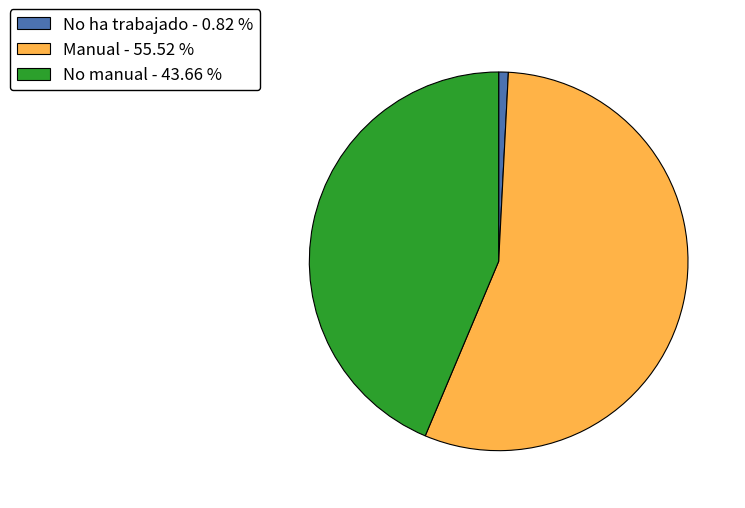

Count the number of slices in the pie.

3